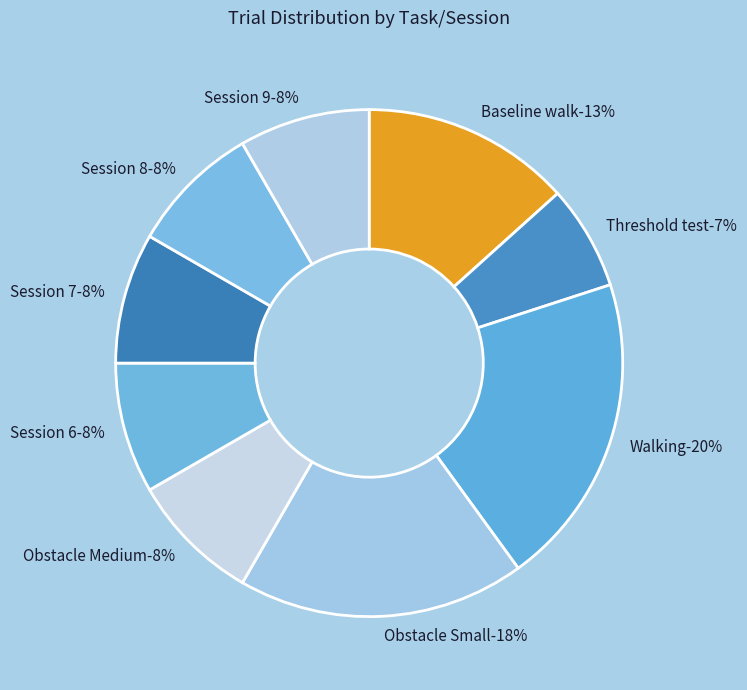

Which slice is the largest?

Walking (Session 3)